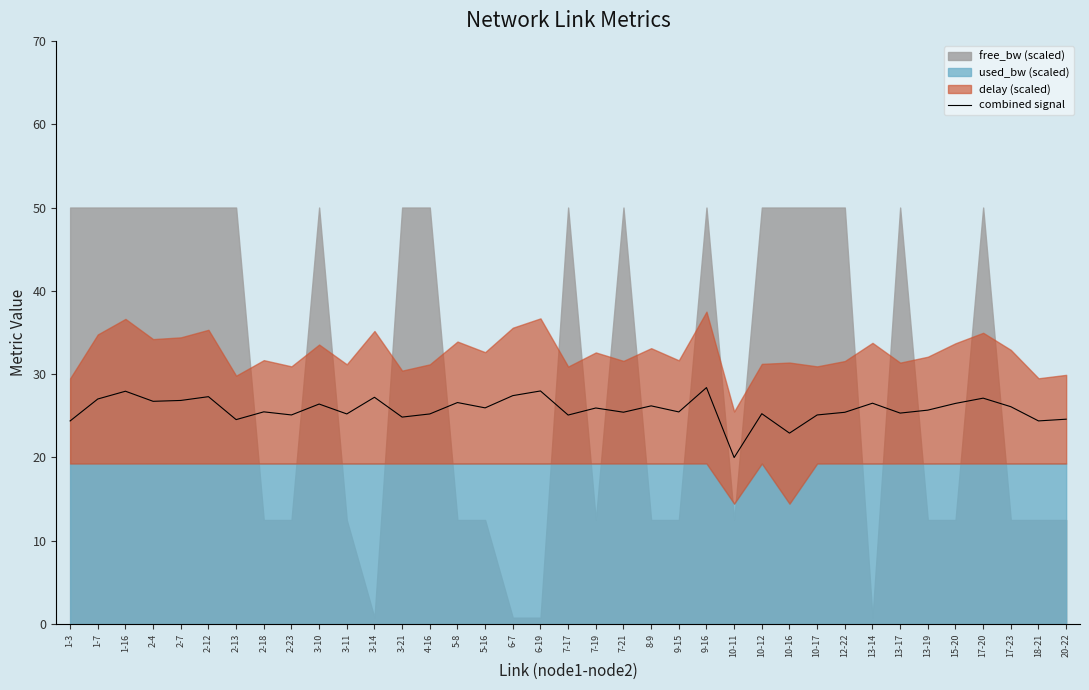

How many lines are shown in the chart?

1